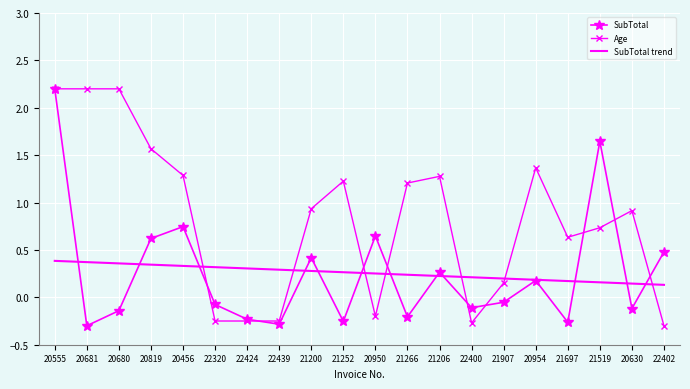

What is the maximum value shown in the chart?

2.2